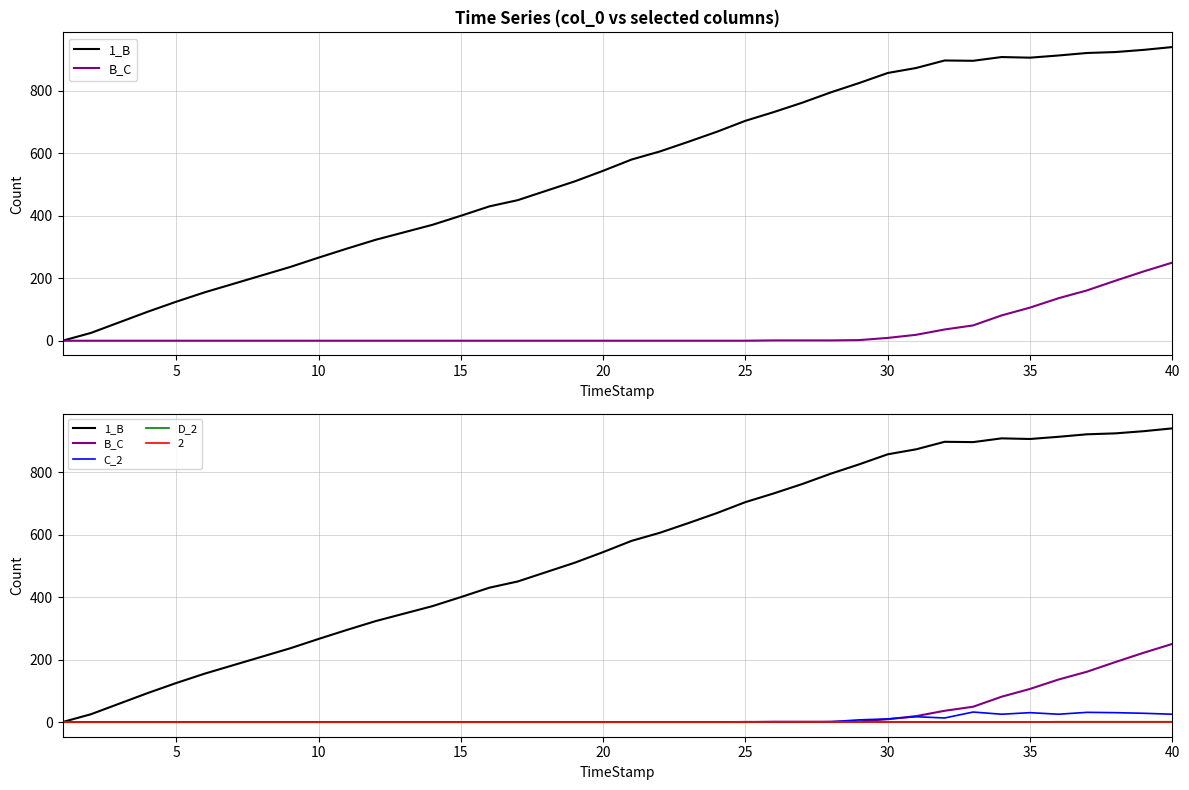

How many interior local valleys does the C_2 series have?

3